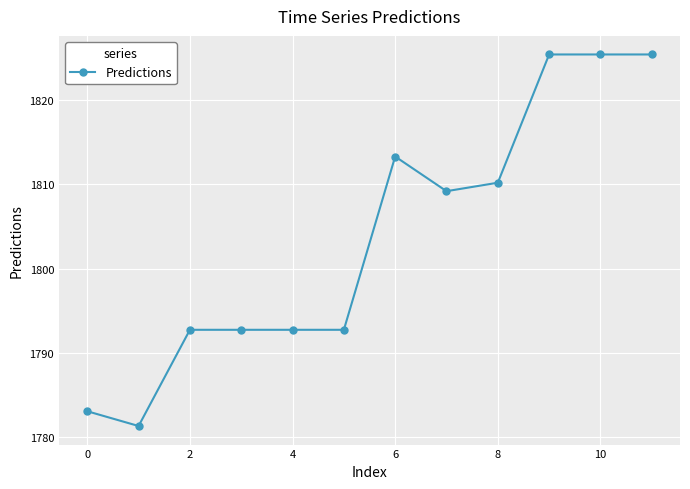

What is the smallest value displayed?

1781.3